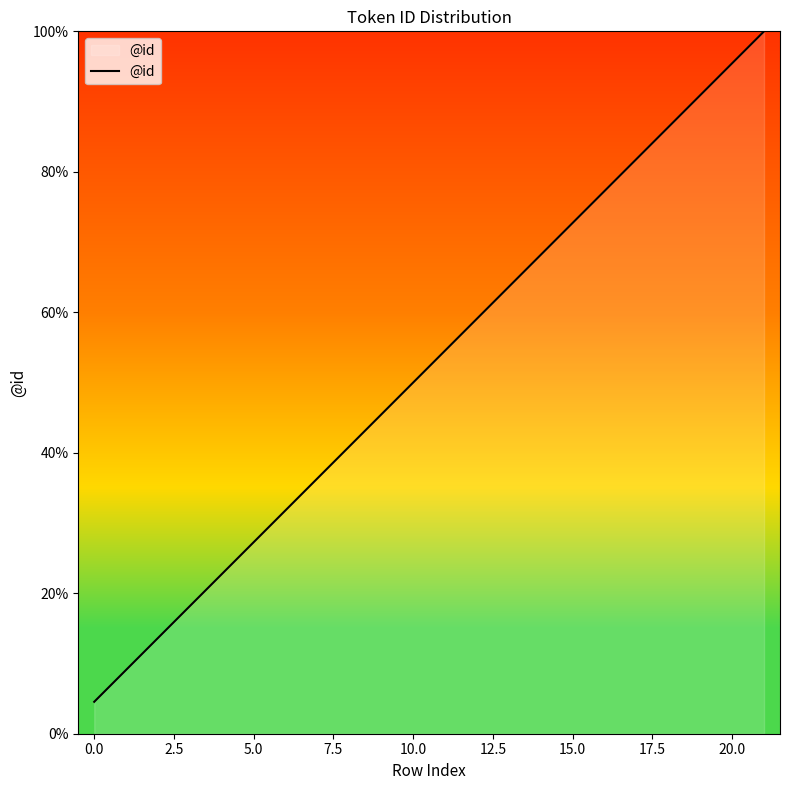

What is the smallest value displayed?

4.5